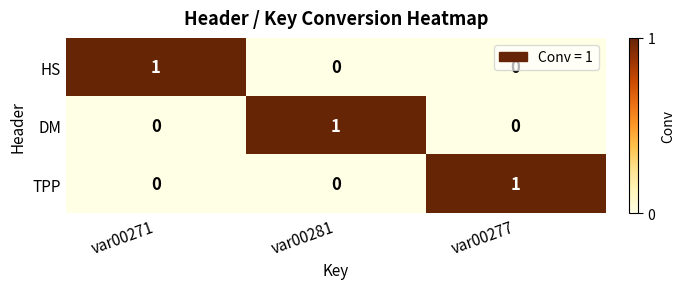

Count the HS values in the range 0 to 1.

3